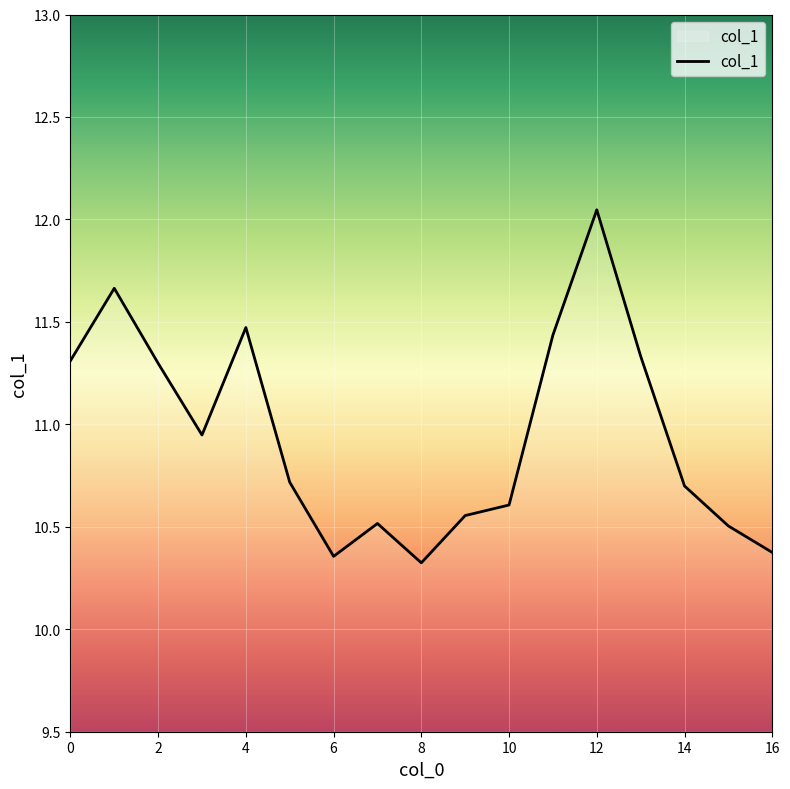

What is the difference between the maximum and minimum values?

1.7